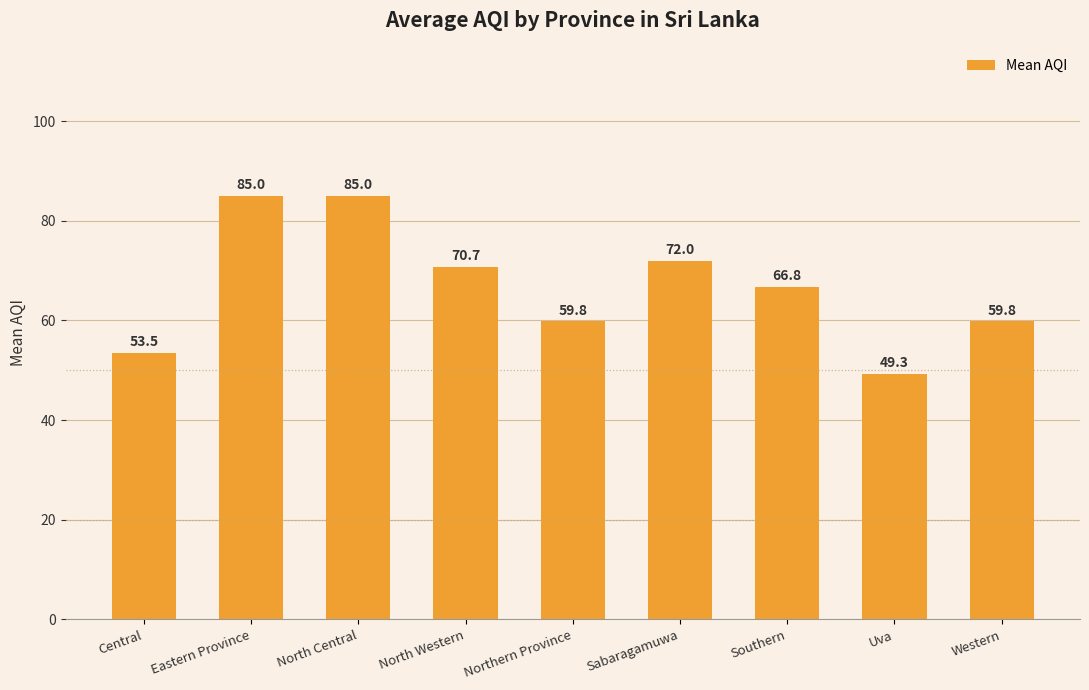

What is the difference between the maximum and second lowest values?

31.5